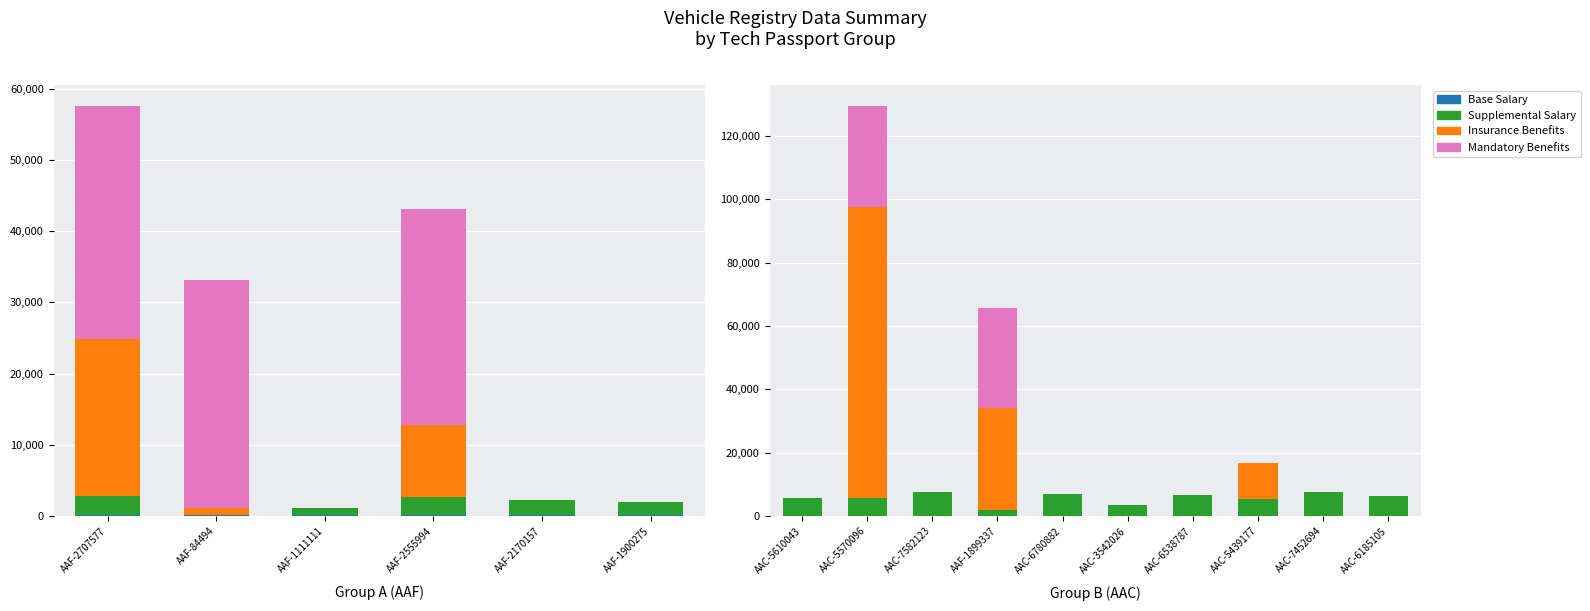

Rank the series by their maximum value, from highest to lowest.

Insurance Benefits, Mandatory Benefits, Supplemental Salary, Base Salary